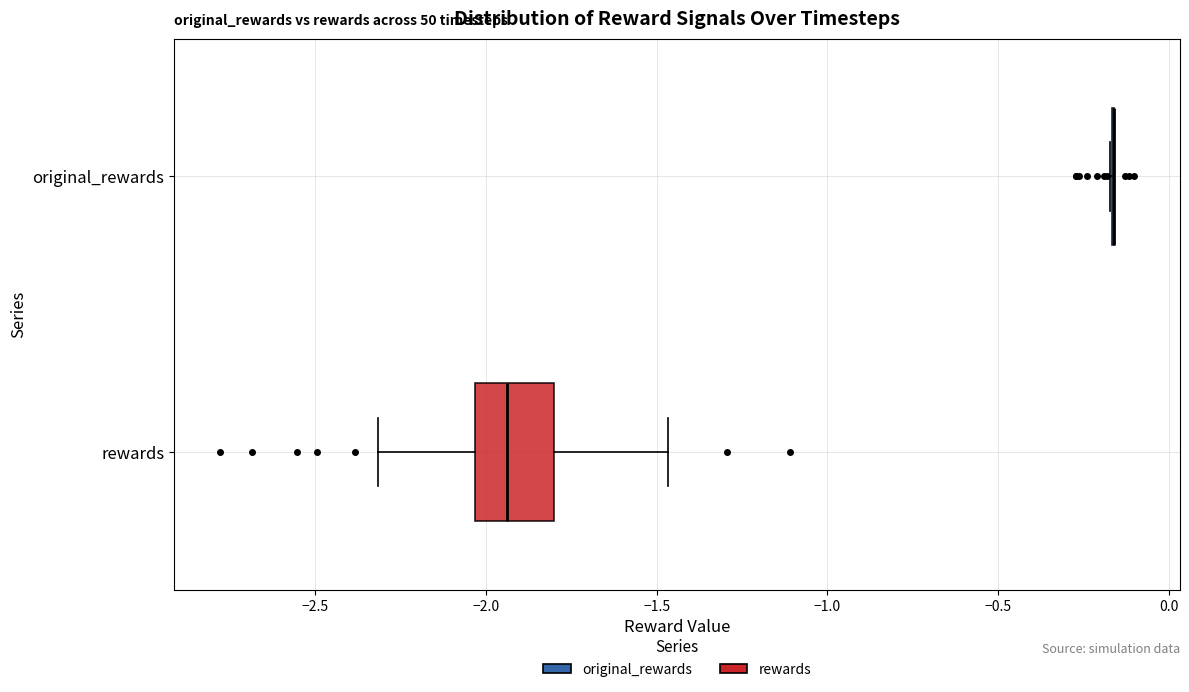

Reading bottom to top, transcribe this box plot: for each box, give where its median line is, the range the box spans, and where its two whiskers end, as read against the x-axis. The values are not printed on the chart, so give them approximately, as read against the axis.

rewards: median -1.95, box -2.05 to -1.80, whiskers -2.30 to -1.45
original_rewards: box collapsed to a line at -0.15, whiskers -0.15 to -0.15